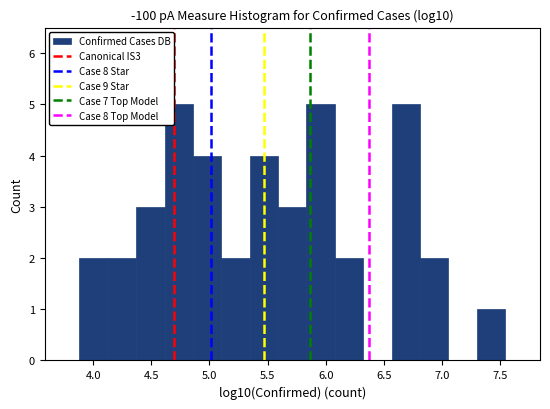

Reading left to right, transcribe this chart: for each bar, give the range it covers on the x-axis and its height. Neither the bar edges nor the heights are printed on the chart, so give them approximately, as read against the axes.

3.90 to 4.15: 2
4.15 to 4.35: 2
4.35 to 4.60: 3
4.60 to 4.85: 5
4.85 to 5.10: 4
5.10 to 5.35: 2
5.35 to 5.60: 4
5.60 to 5.85: 3
5.85 to 6.10: 5
6.10 to 6.30: 2
6.30 to 6.55: 0
6.55 to 6.80: 5
6.80 to 7.05: 2
7.05 to 7.30: 0
7.30 to 7.55: 1